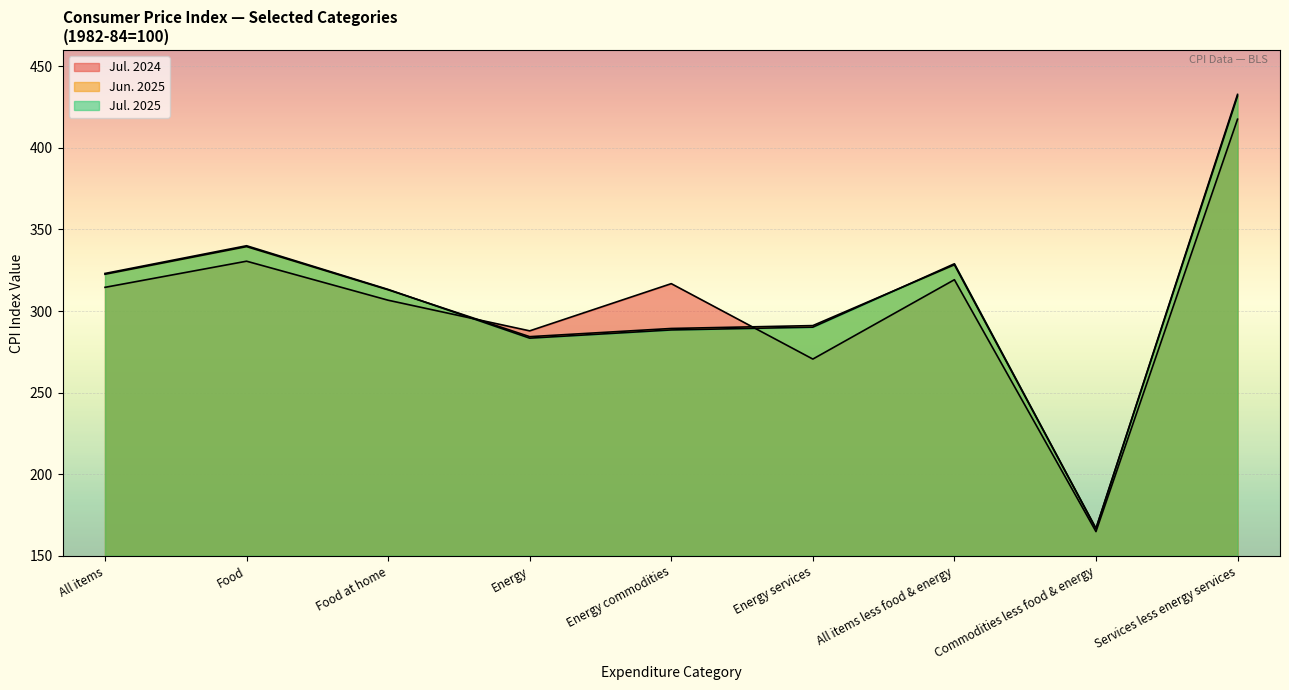

Which series has the widest spread of values?

Jul. 2025